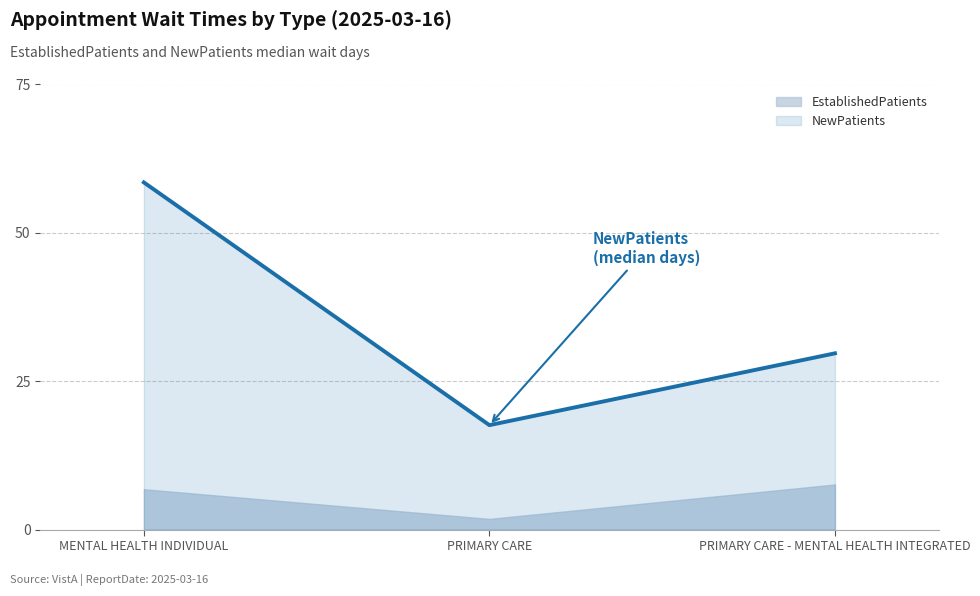

What value does the data have at PRIMARY CARE?

17.6